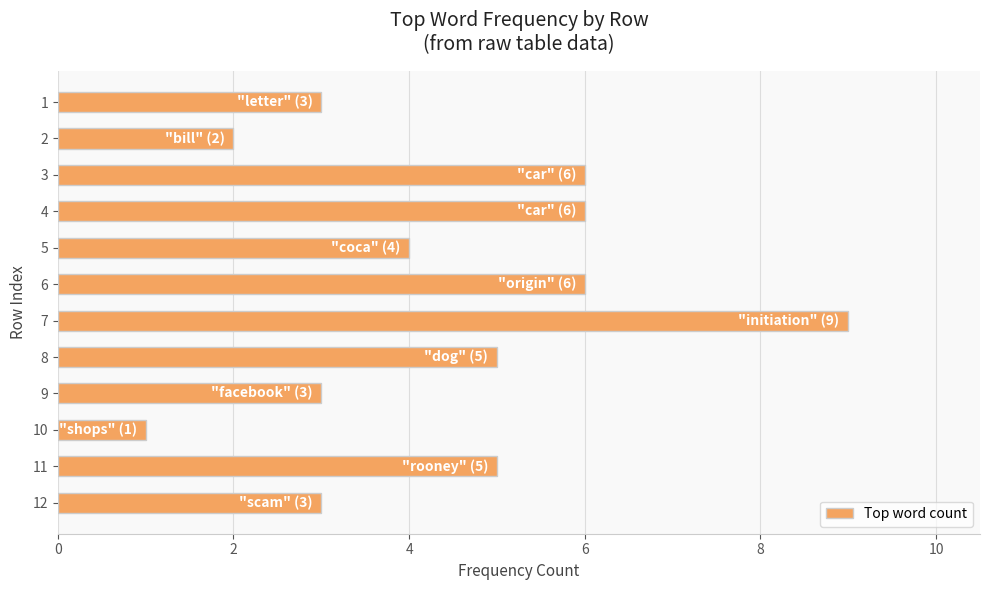

What is the sum of the values at 8 and 7?

14